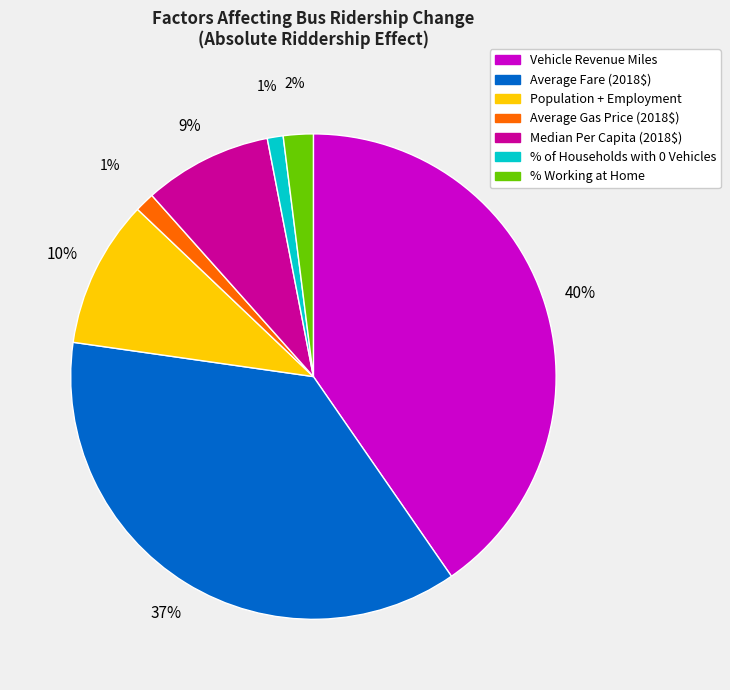

Combined, do Population + Employment and Median Per Capita (2018$) account for over 50%?

No